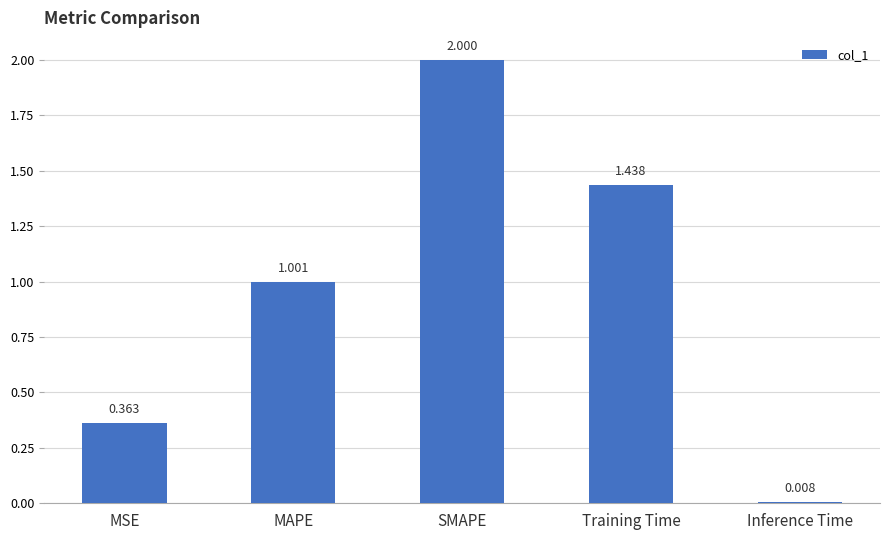

How many series are shown in this chart?

1